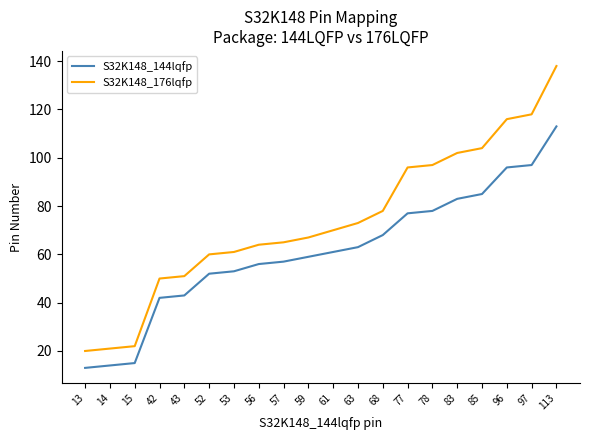

Which series has the largest range (max minus min)?

S32K148_176lqfp